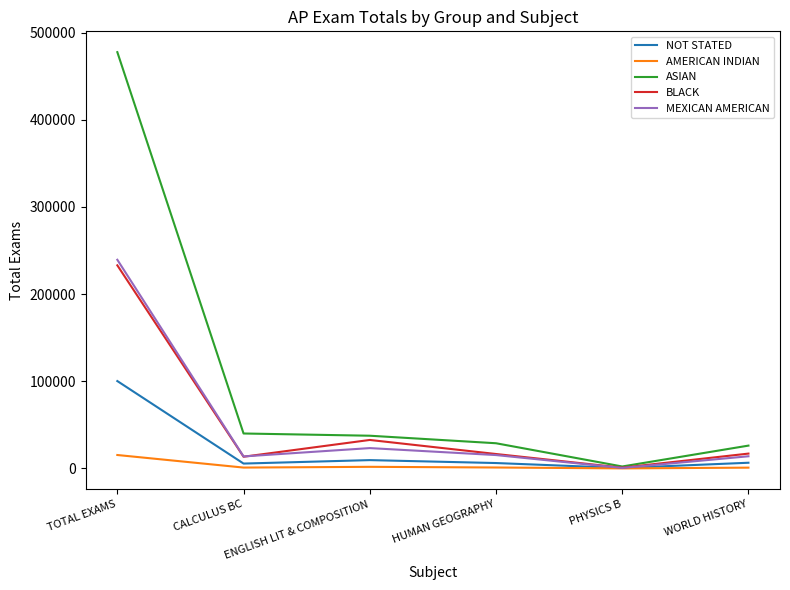

What is the greatest value displayed?

477651